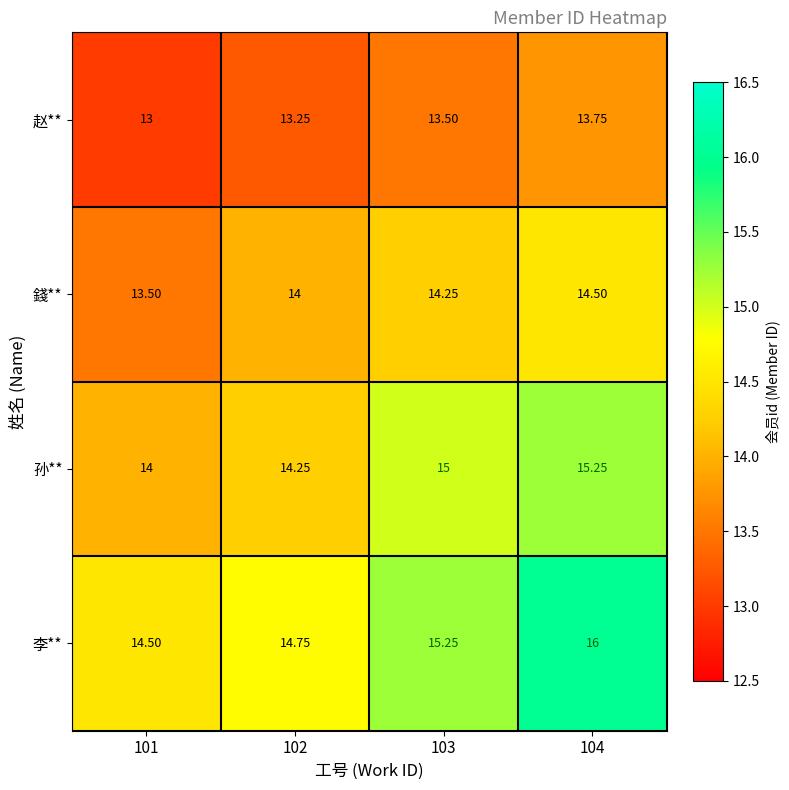

Which label corresponds to the smallest value in the chart?

101